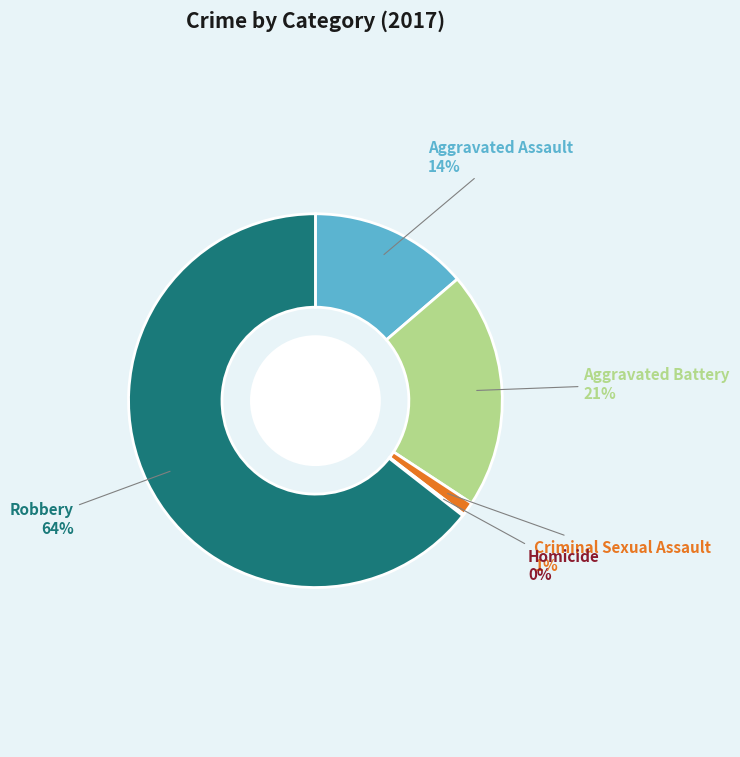

To the nearest percent, what is the combined percentage of Robbery and Aggravated Assault?

78%